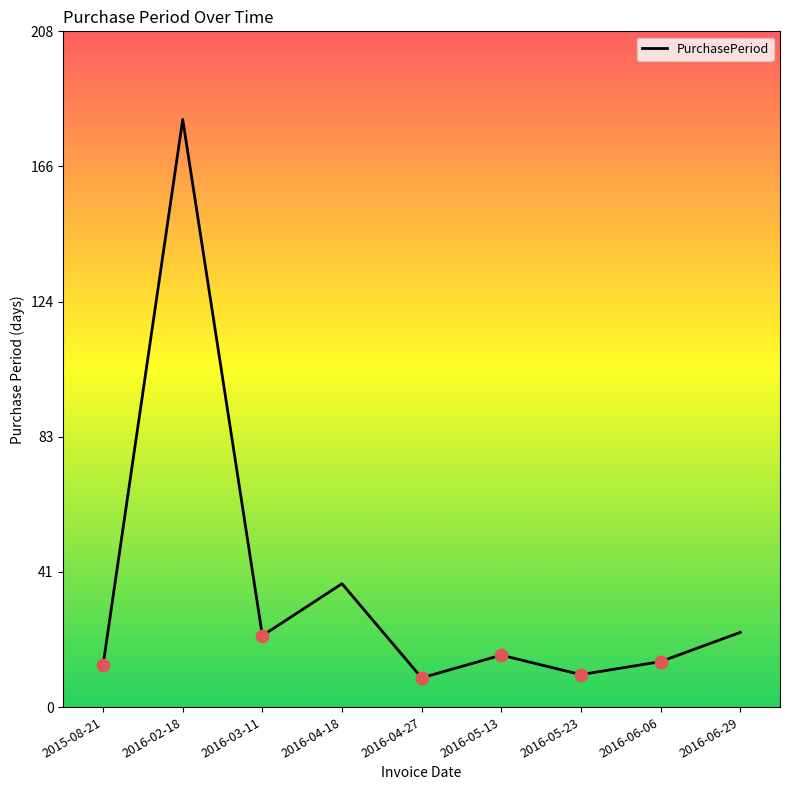

What is the change in value from 2016-02-18 to 2016-04-18?

-143